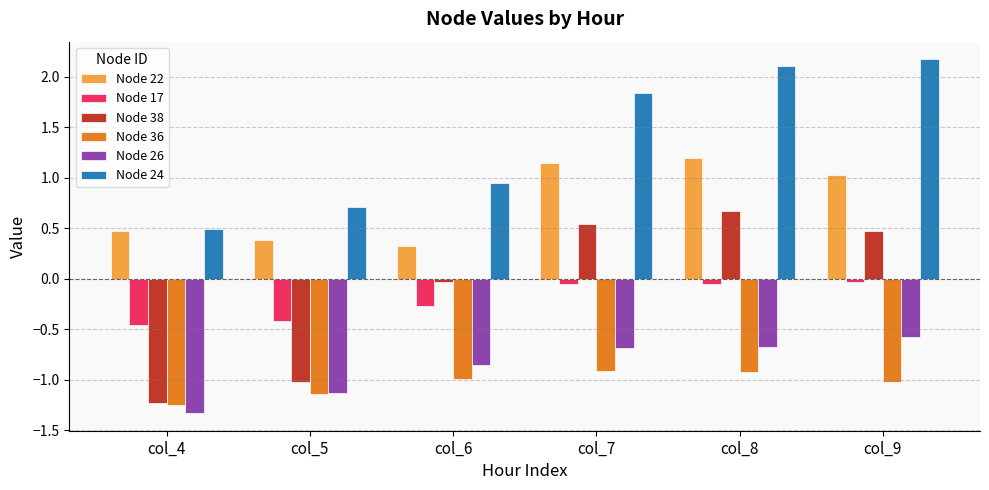

Read the Node 22 value at col_8.

1.2